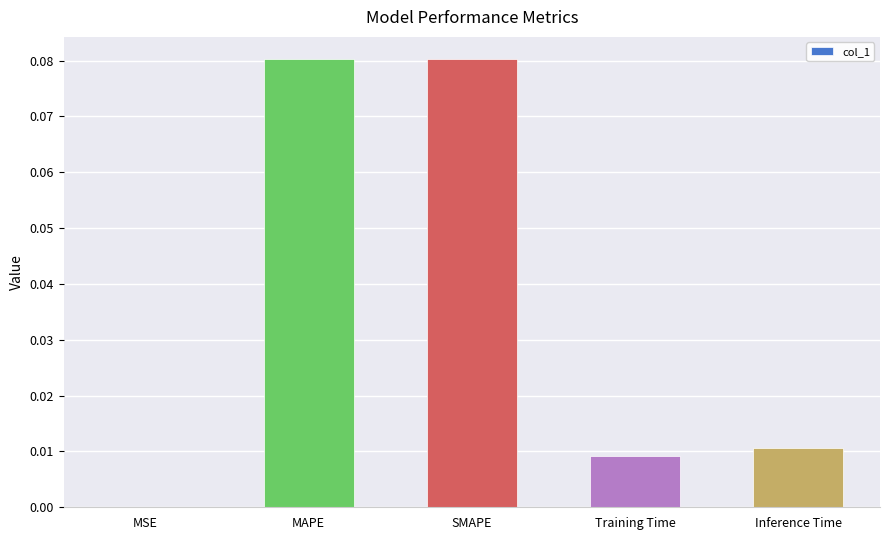

Between Inference Time and MAPE, which is larger?

MAPE